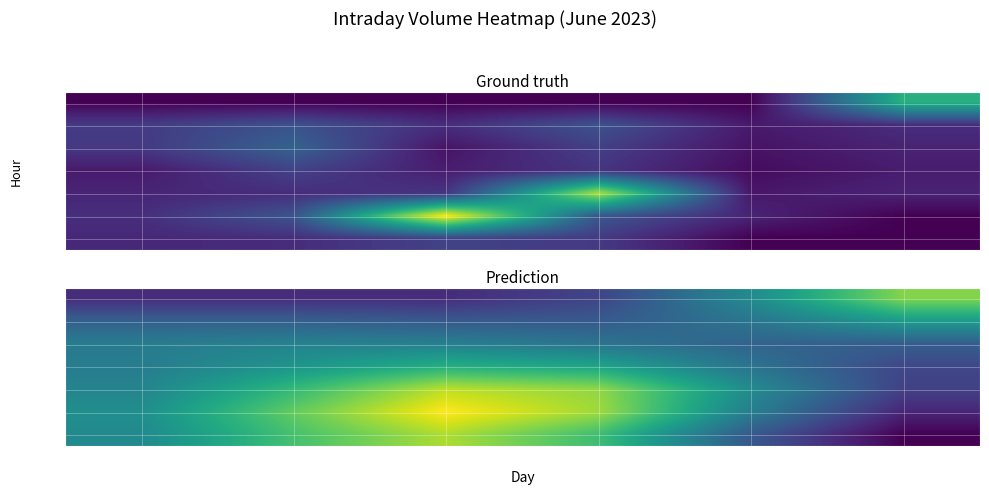

How many distinct data groups are displayed?

7